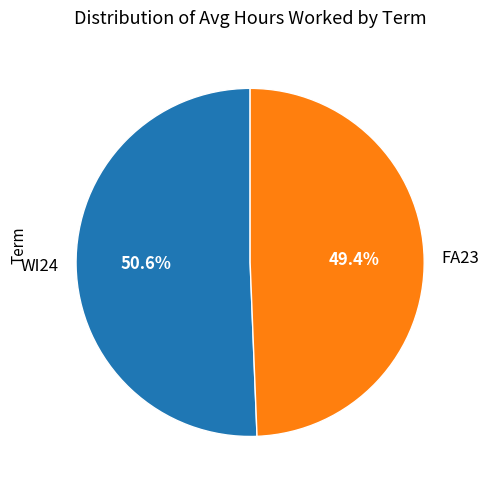

What percentage is NOT represented by FA23?

50.6%